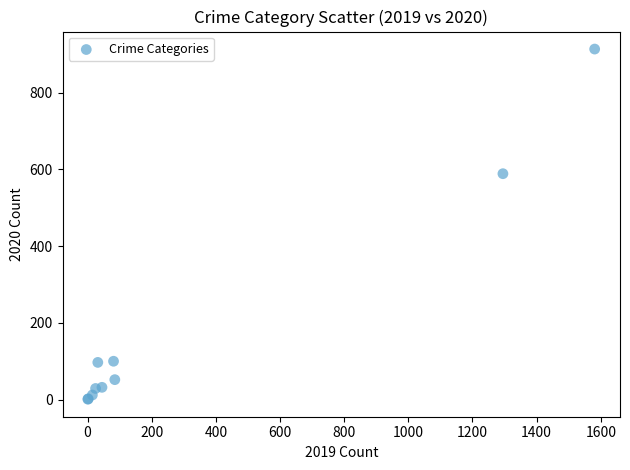

What Y value in the scatter plot is closest to 457?

589